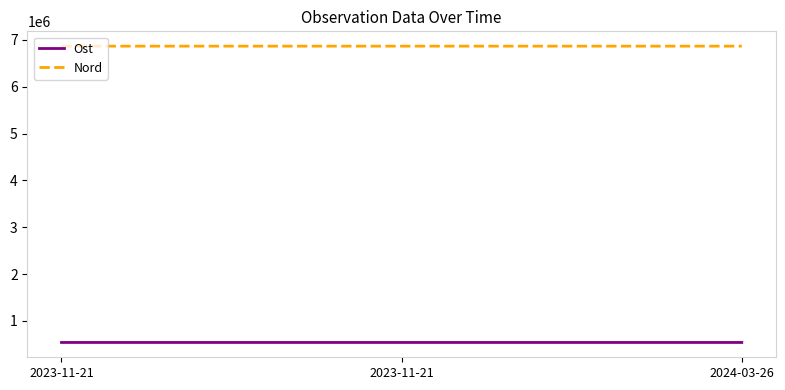

The value of Nord at 2023-11-21 is 6865940. True or false?

True